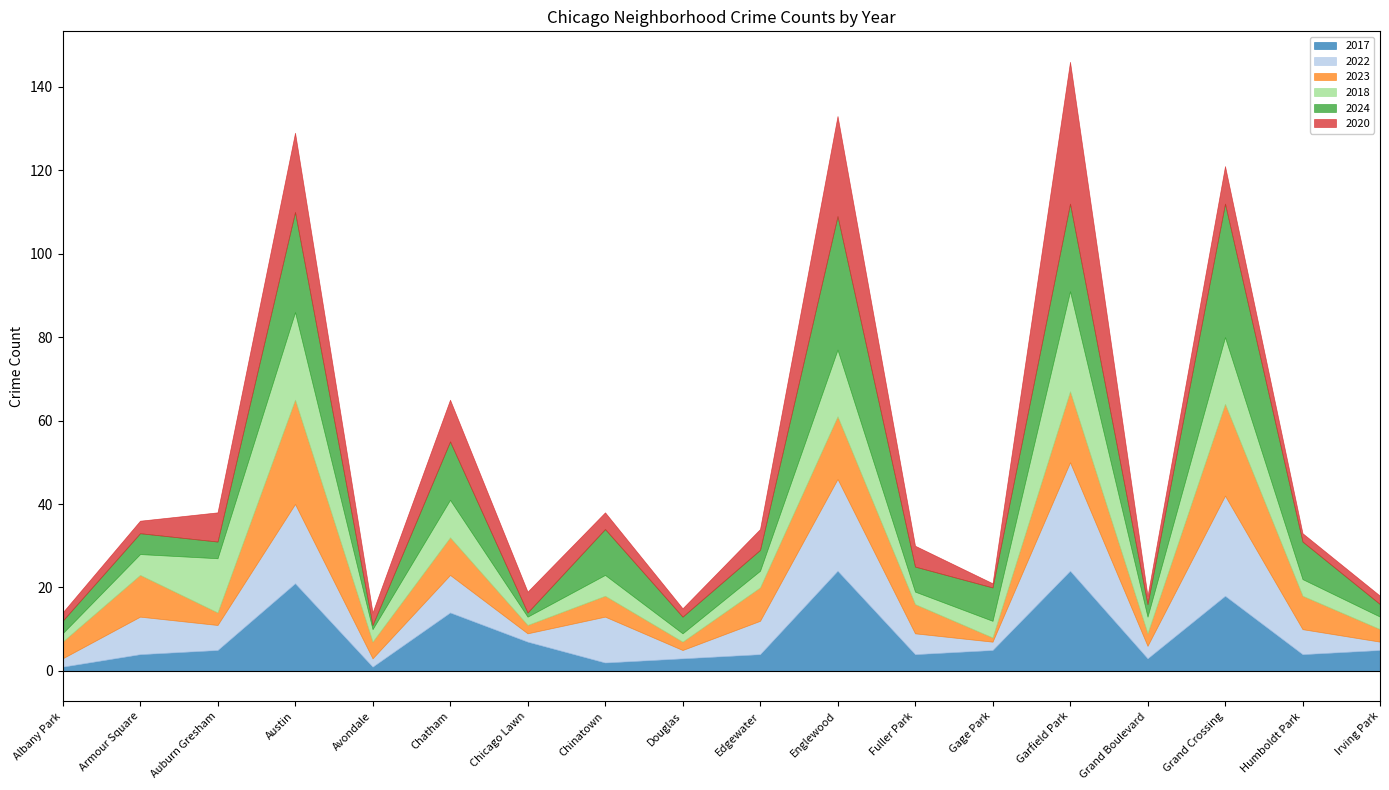

Read the 2024 value at Gage Park, to the nearest 10.

10